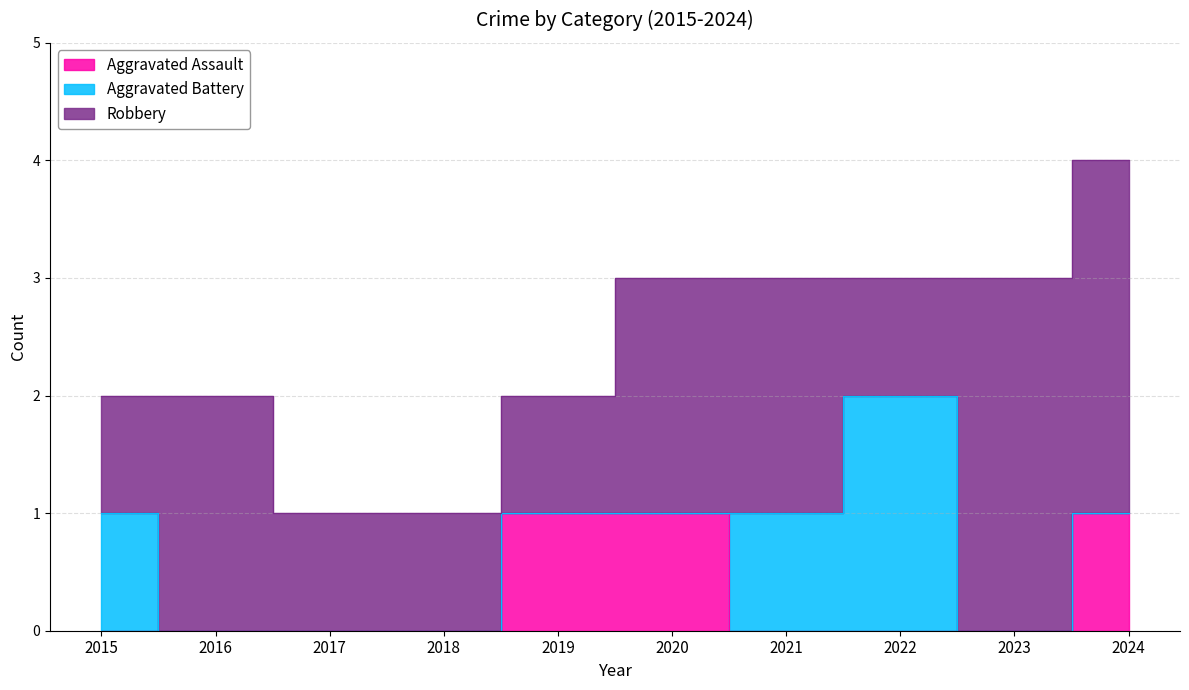

What is the difference between the second highest and minimum values in the Aggravated Battery series?

1